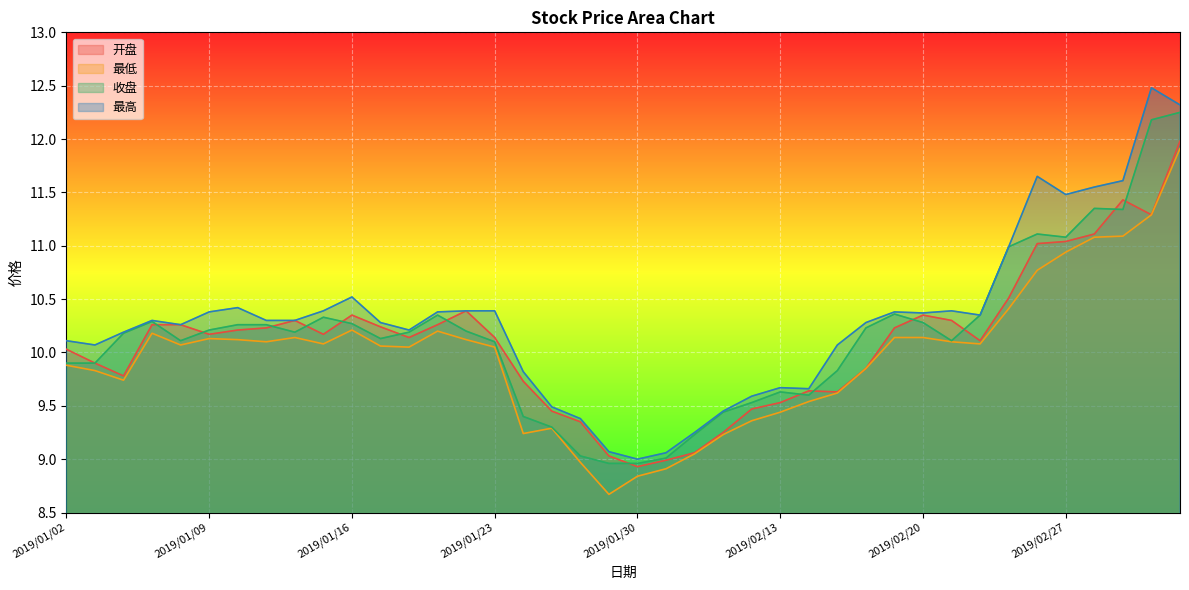

Is it true that 收盘 equals 11.0 at 2019/02/25?

True